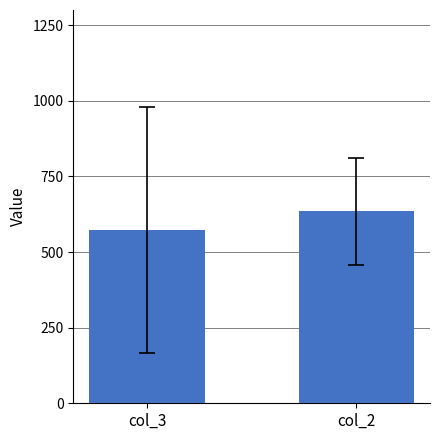

What is the change in value from col_3 to col_2?

+60.9